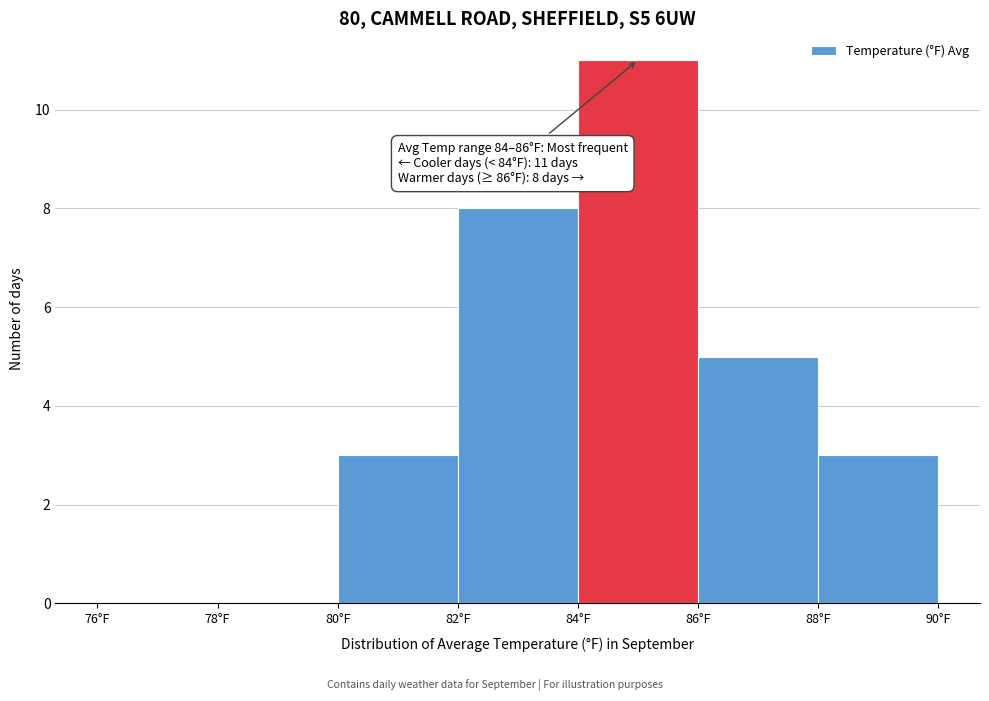

Which range on the x-axis has the tallest bar?

84 to 86